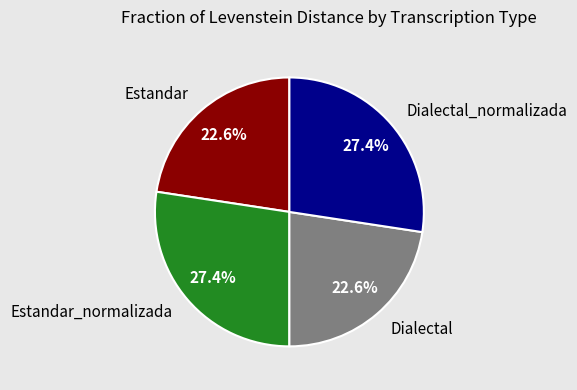

True or false: Dialectal_normalizada accounts for 15% of the total.

False